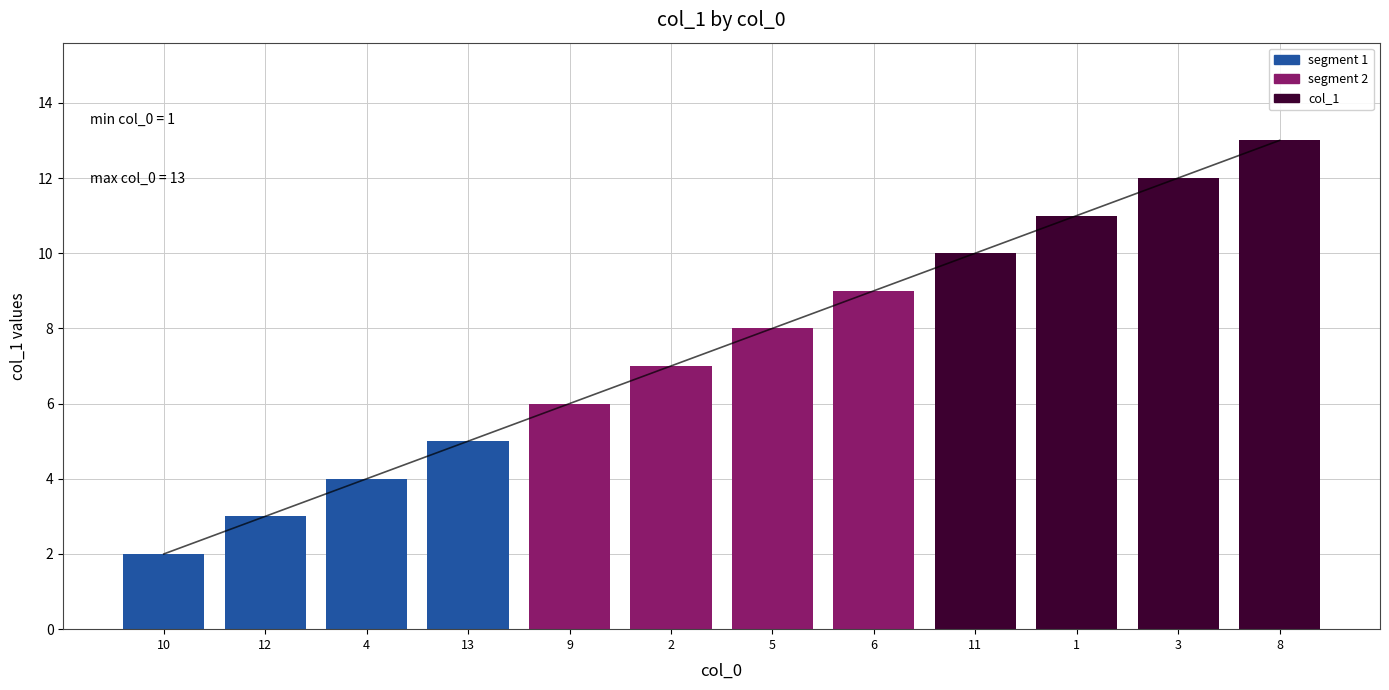

List the labels in order of value, largest first.

8, 3, 1, 11, 6, 5, 2, 9, 13, 4, 12, 10